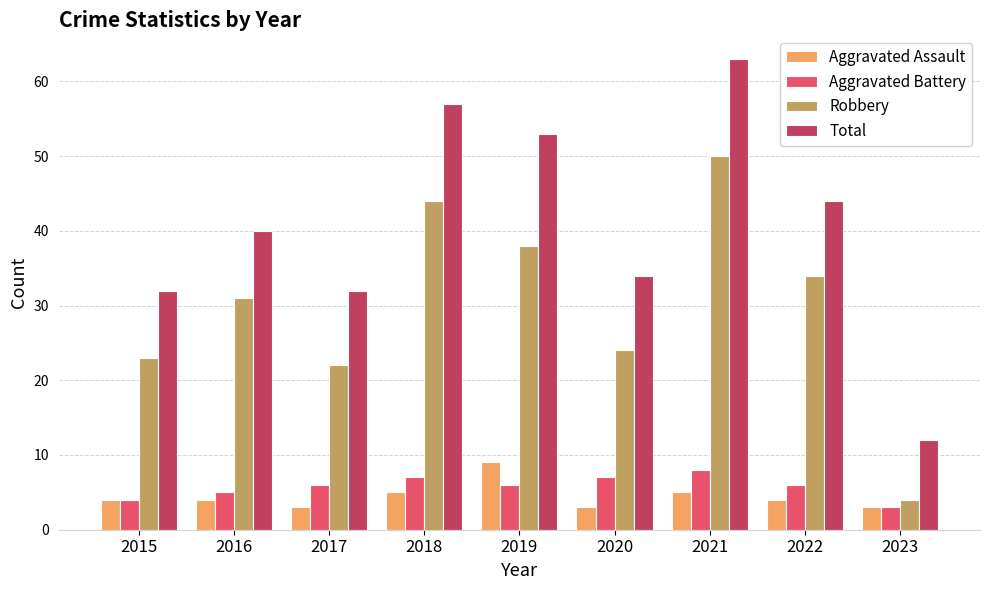

What is the spread (max minus min) of values at 2022?

40